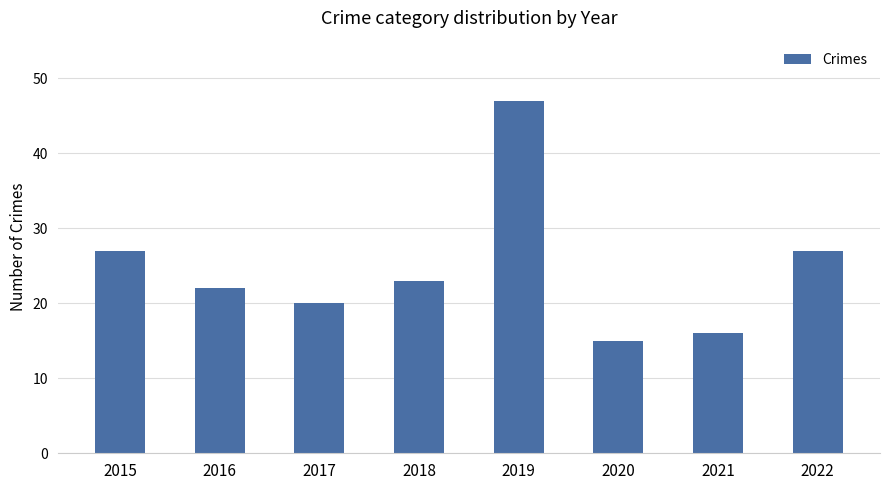

What is the value of the 3rd bar from the left?

20